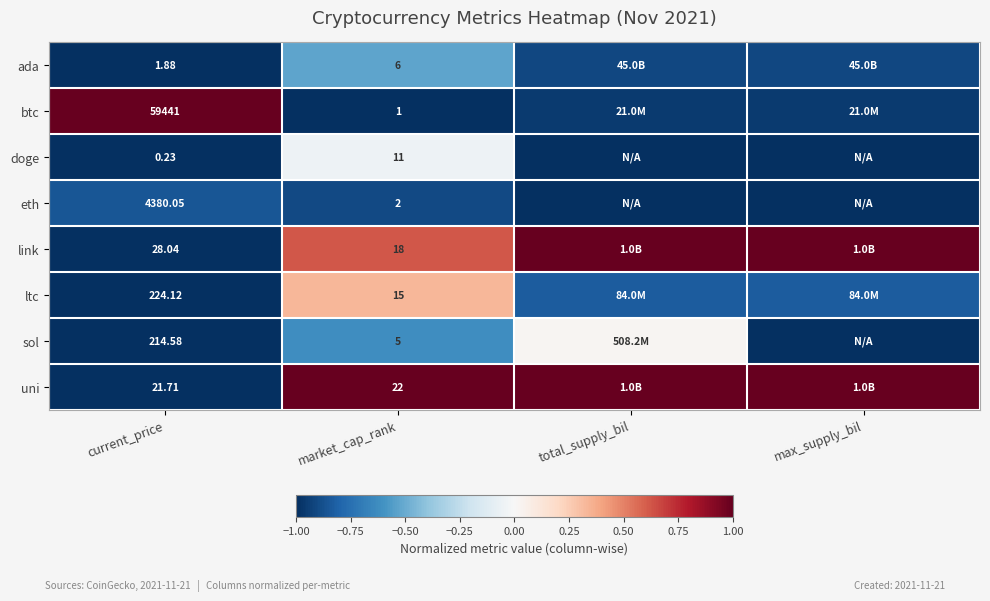

How many categories are shown in the chart?

4